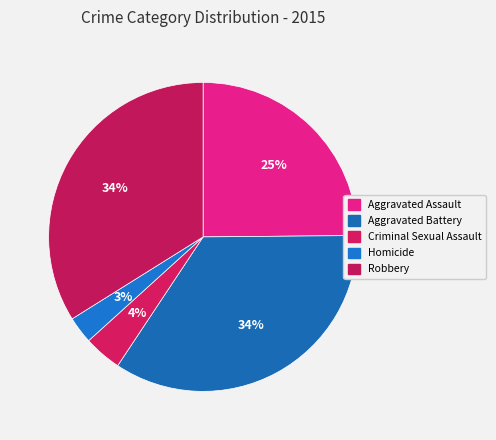

What is the ratio of the value at Aggravated Assault to the value at Criminal Sexual Assault?

6.3